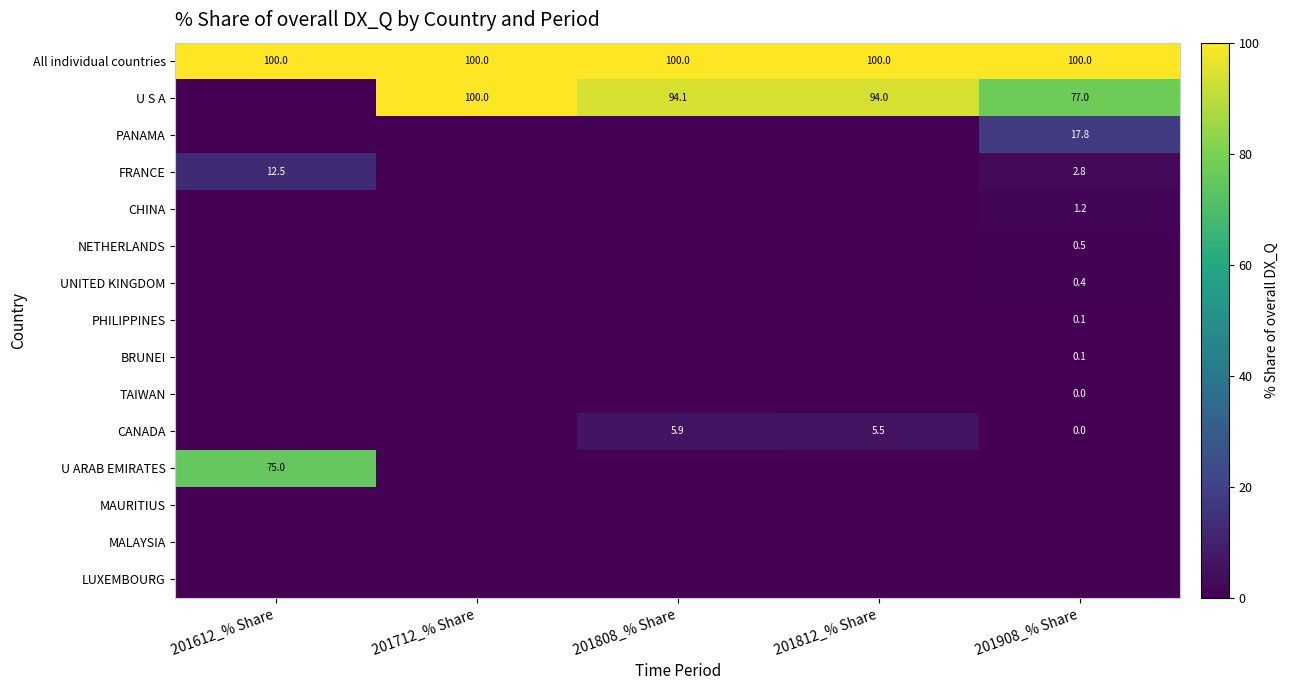

How many data points does each series have?

5